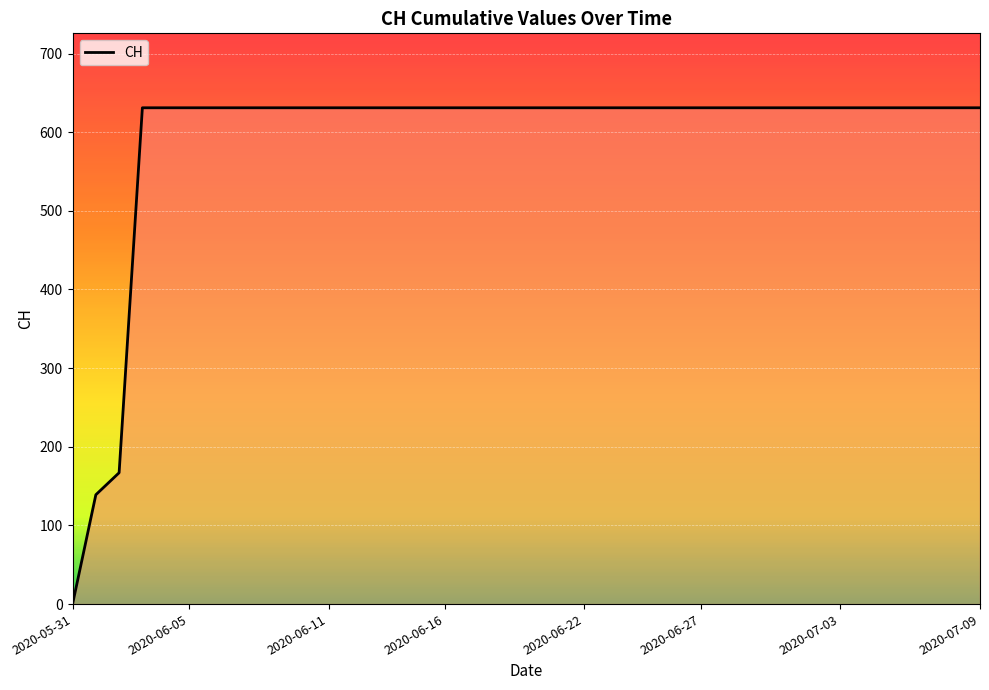

What is the average value?

591